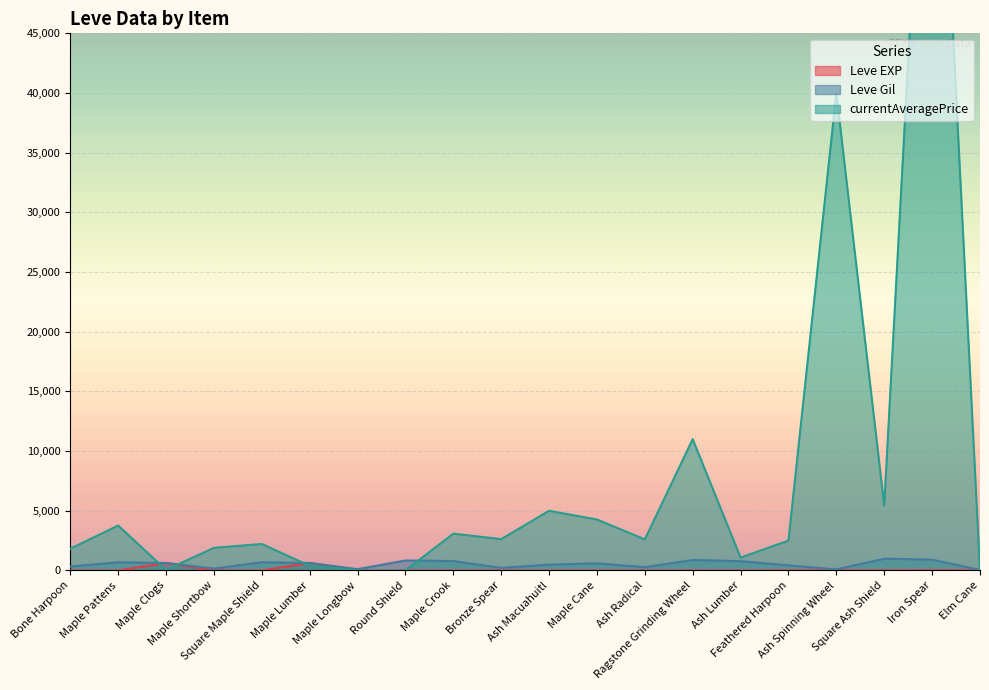

How many distinct data groups are displayed?

3